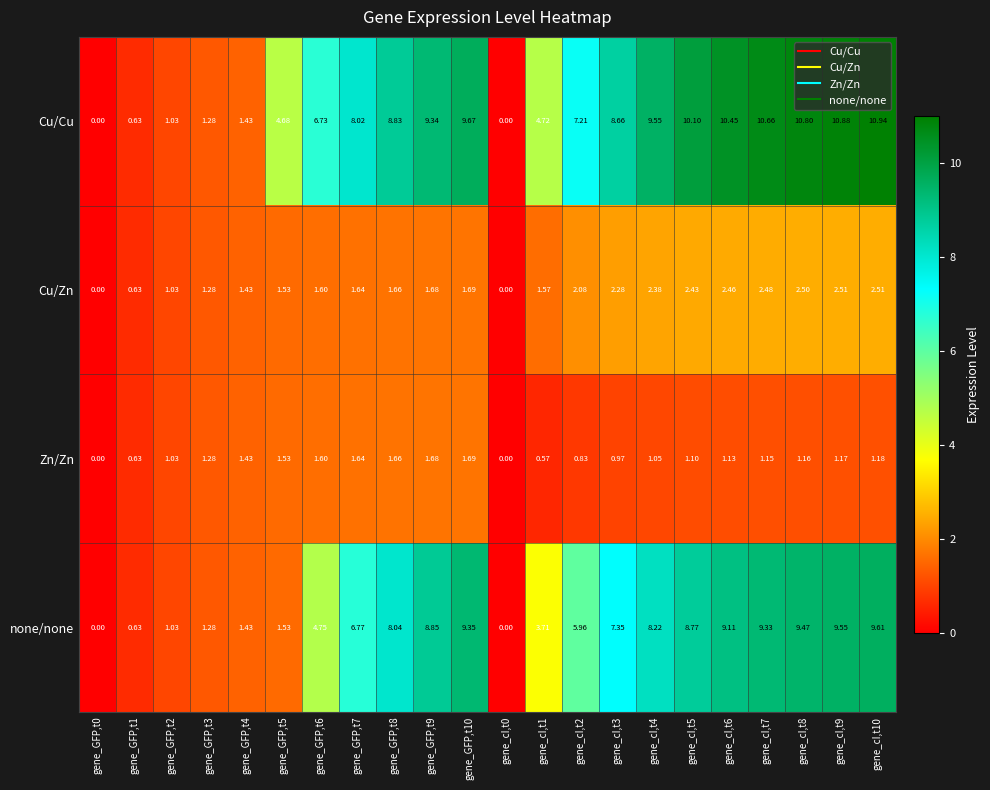

Which series has the largest total across all categories?

Cu/Cu